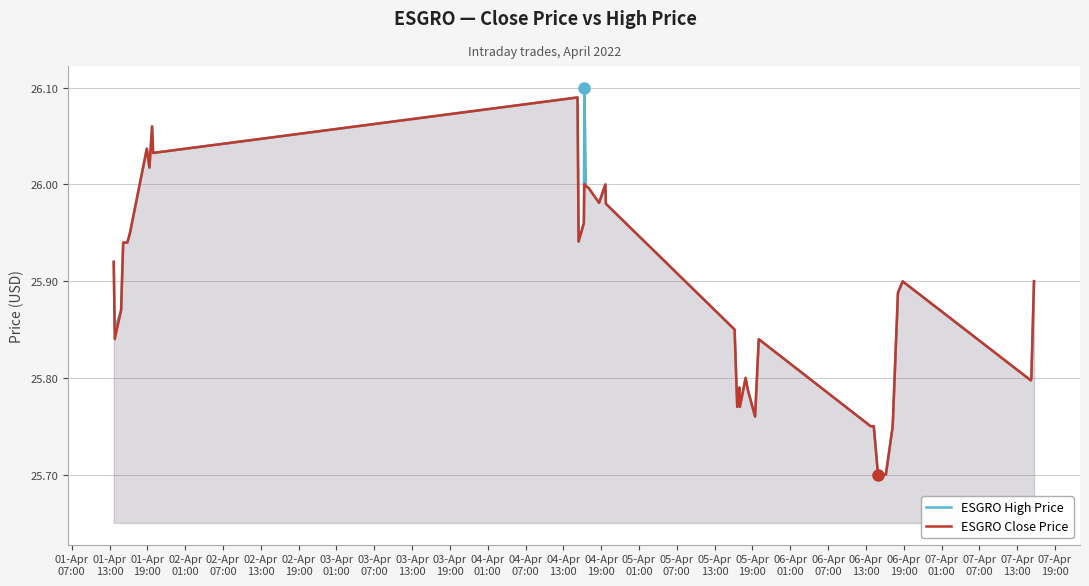

List the series in order of their overall mean, lowest first.

ESGRO Close Price, ESGRO High Price